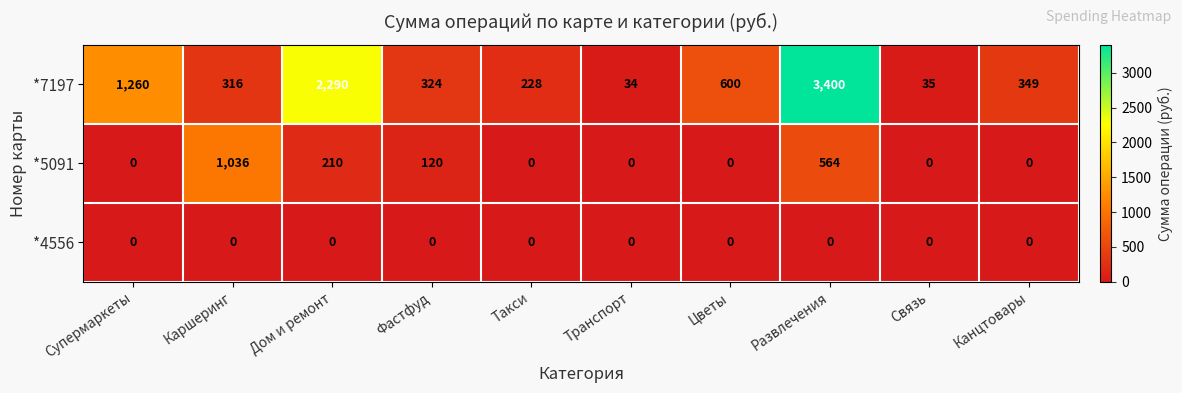

What is the highest value of the *7197 series?

3400